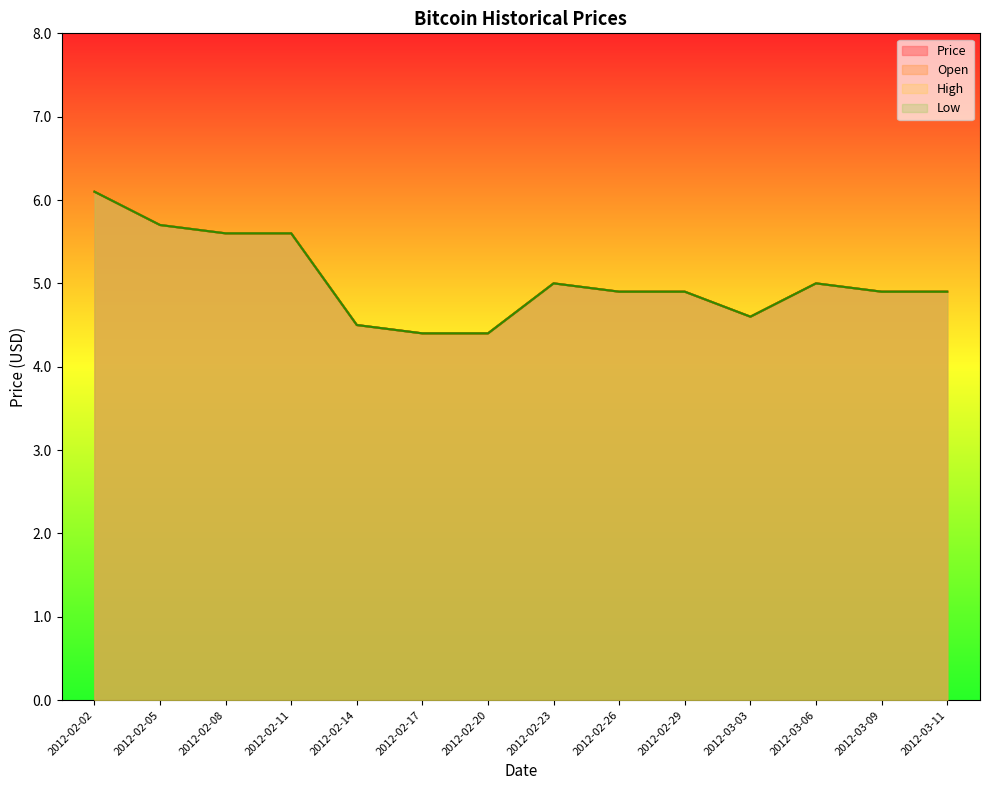

Is it true that High equals 6.1 at 2012-03-03?

False